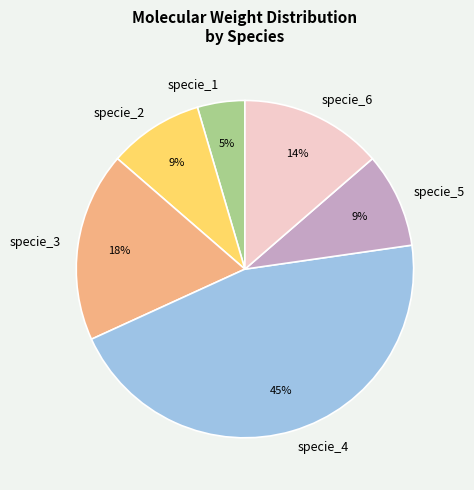

Is specie_5 the majority of the pie?

No